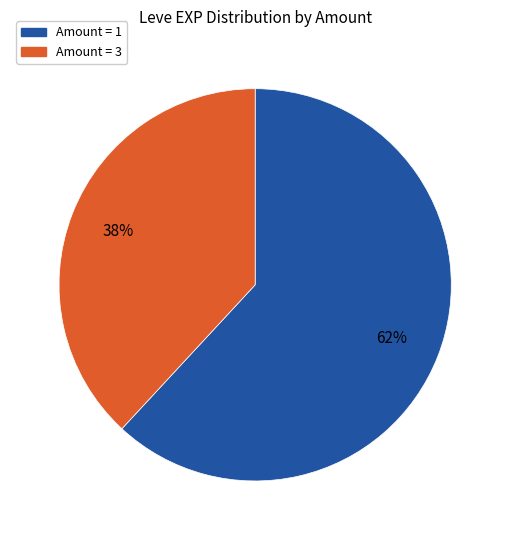

How many segments does this pie chart have?

2